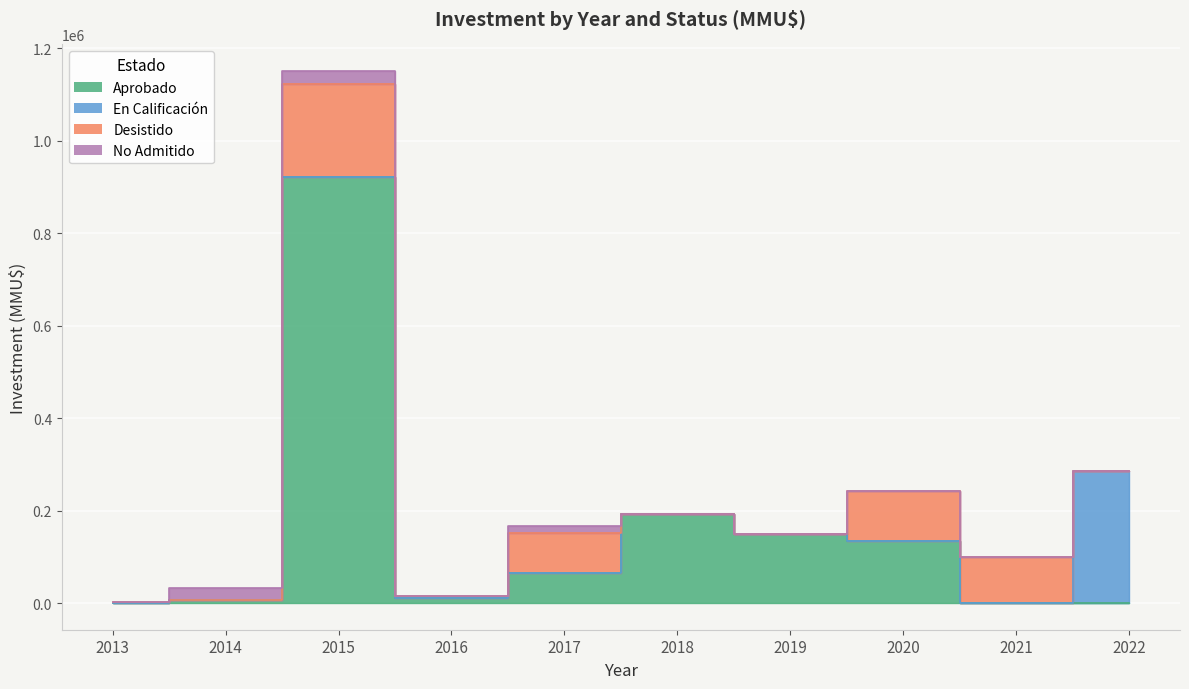

Which series has the largest total across all categories?

Aprobado